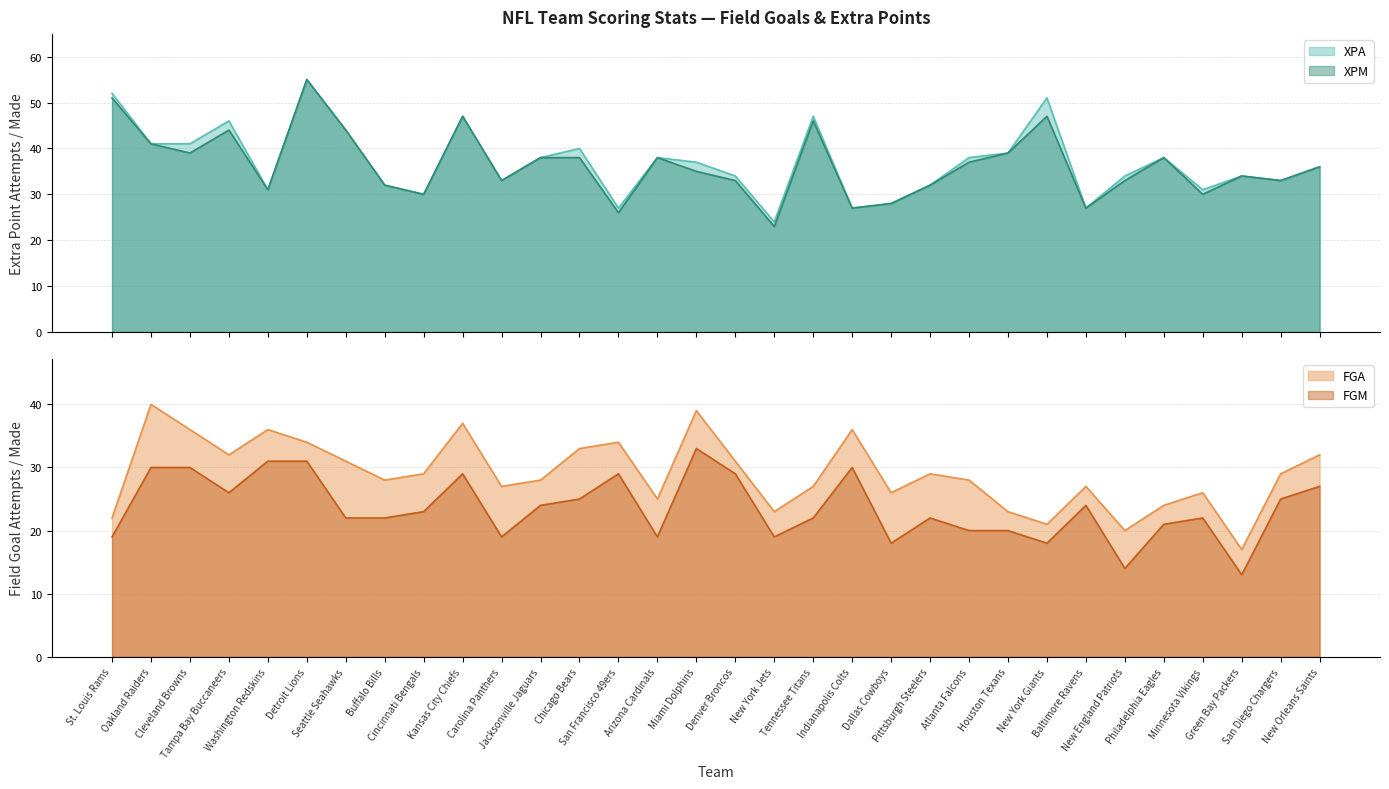

At St. Louis Rams, list the series in order from smallest to largest.

FGM, FGA, XPM, XPA